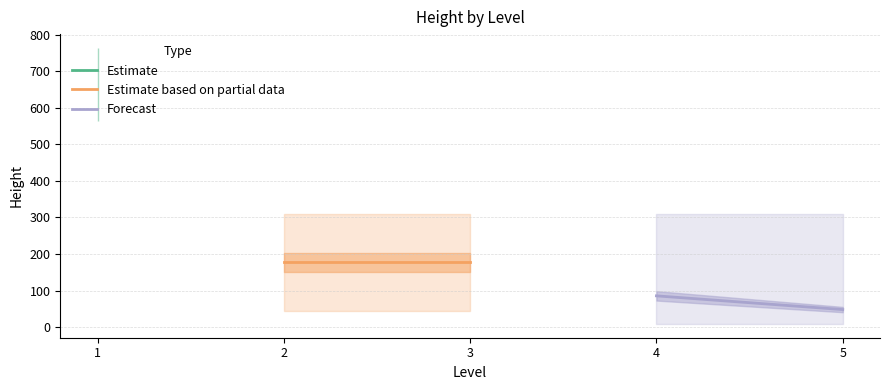

Between 2 and 3, which is larger?

2